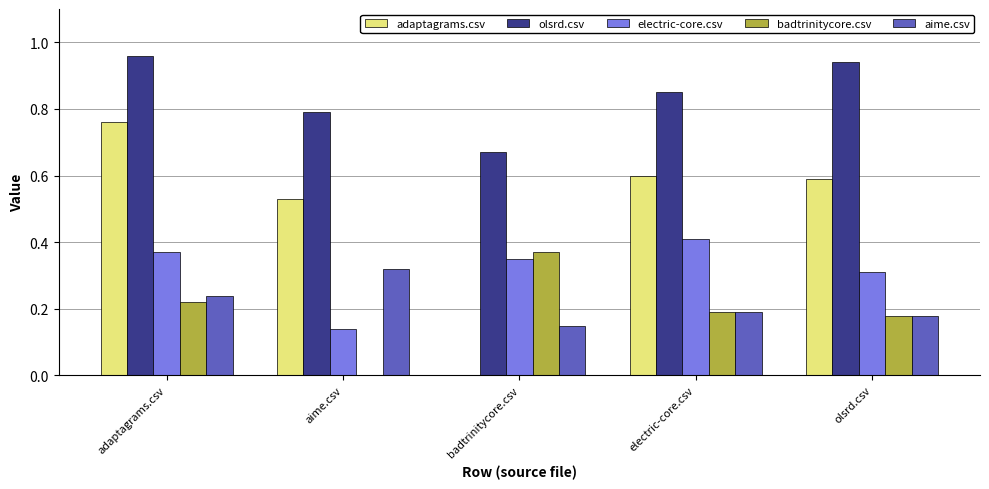

Which category has the highest value in the electric-core.csv series?

electric-core.csv